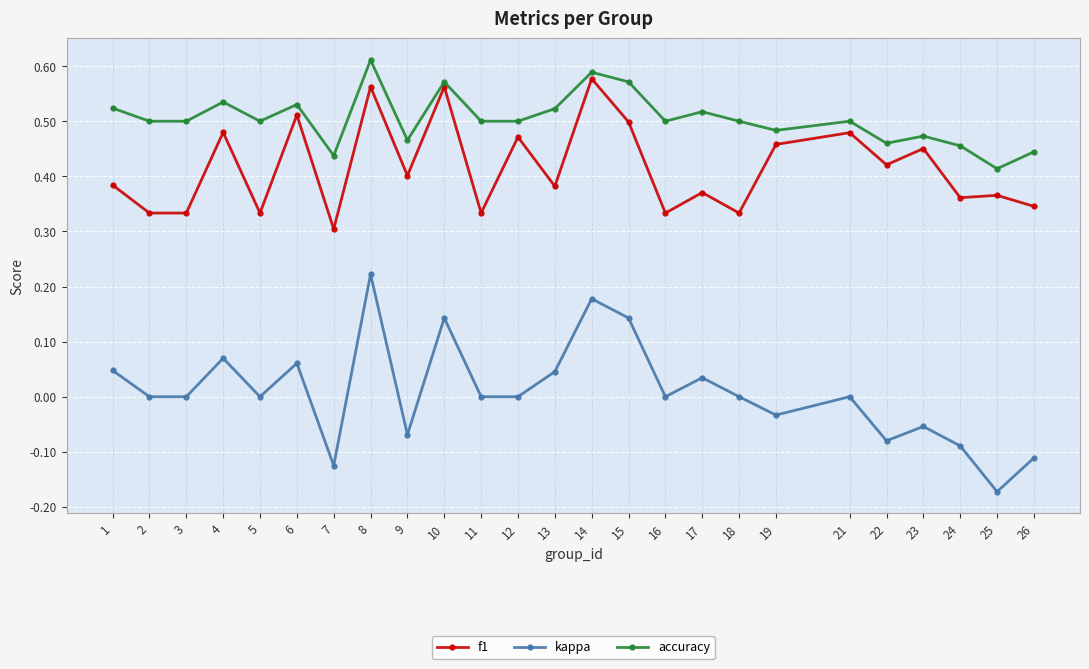

At which category does the chart reach its minimum across all series?

25